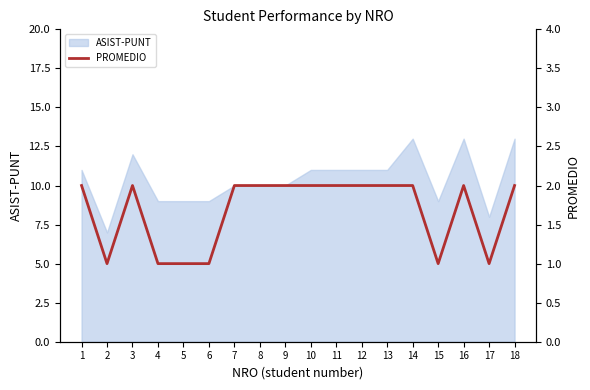

The chart shows a value of 1 at 2. True or false?

True